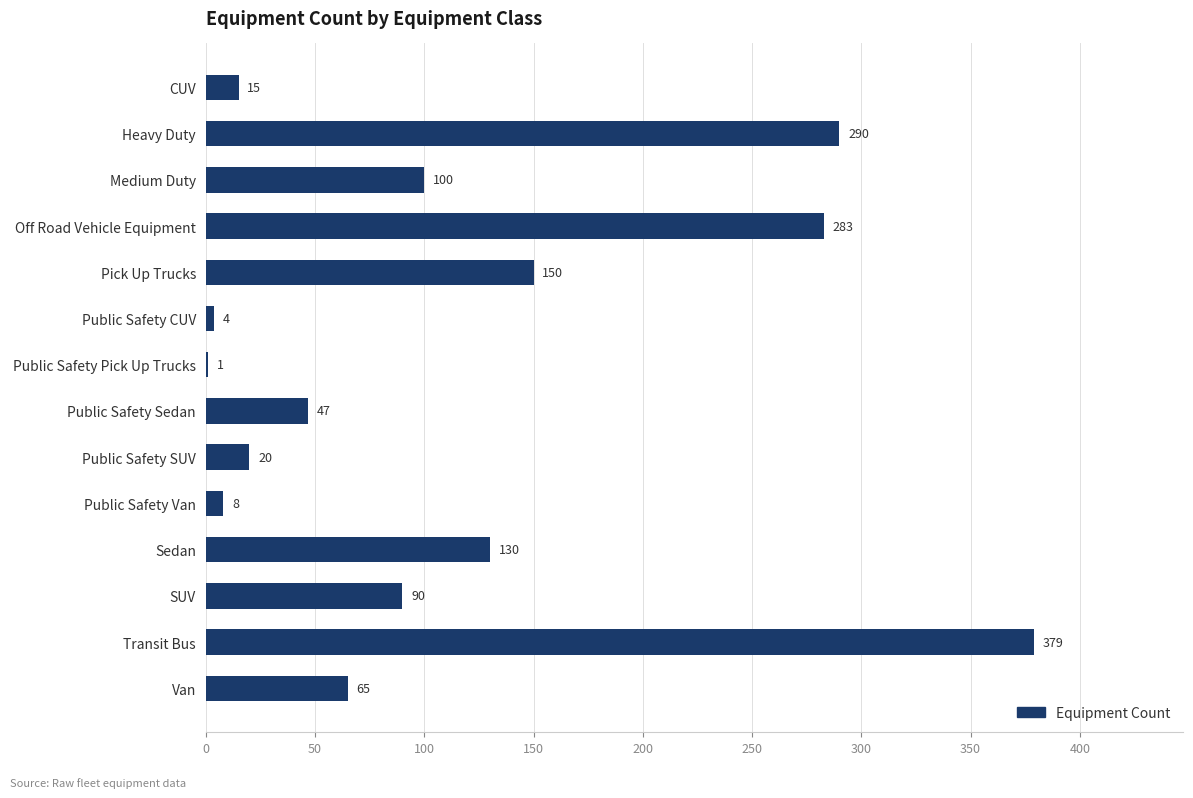

What is the ratio of the value at Off Road Vehicle Equipment to the value at Public Safety Pick Up Trucks?

283.0